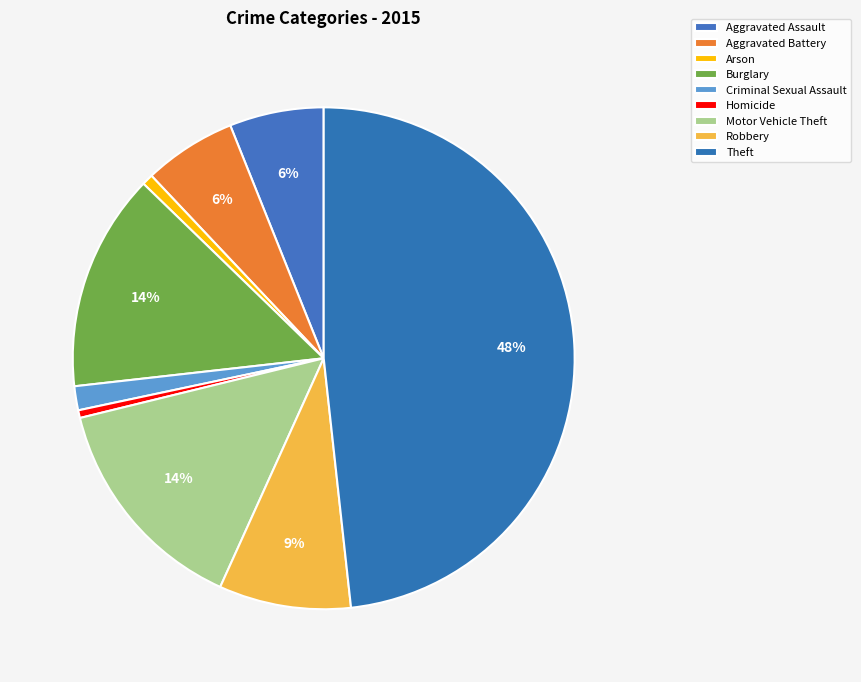

To the nearest percent, what percentage of the pie is Aggravated Assault?

6%